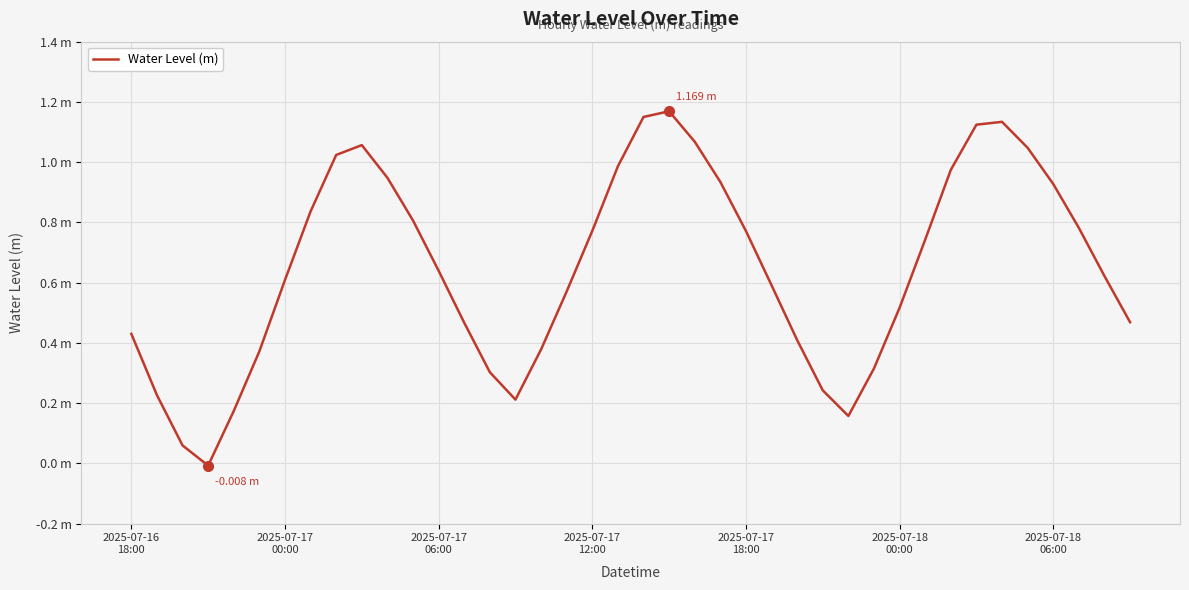

Is this an area chart (filled region under the line)?

No